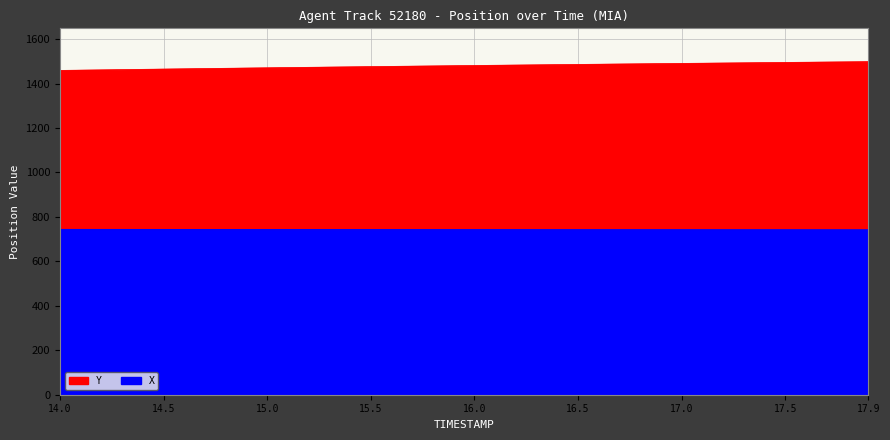

Which category has the highest value in the X series?

14.0